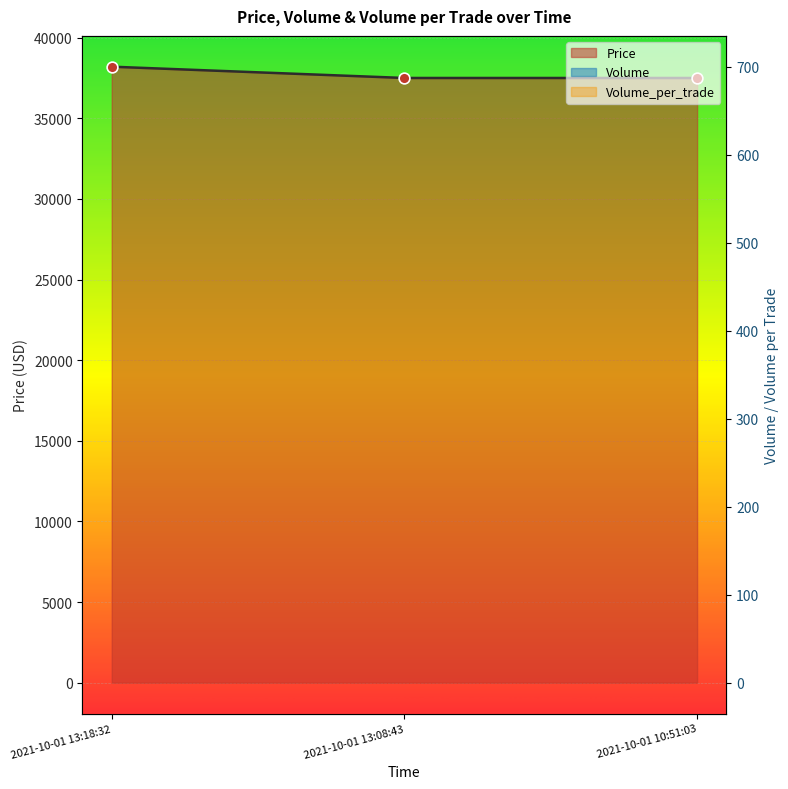

Which series has the largest total across all categories?

Volume_per_trade